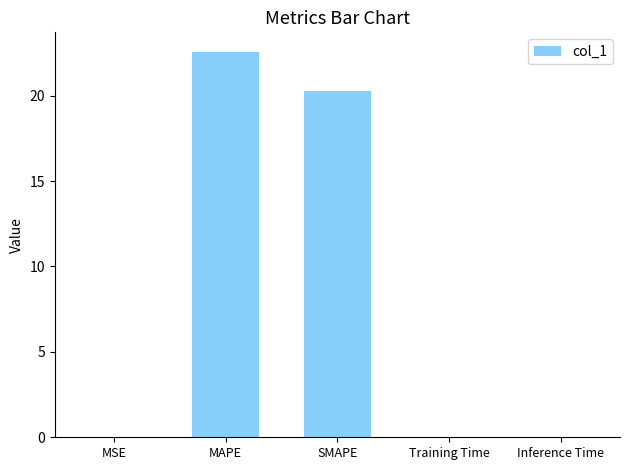

What is the sum of all values?

43.0